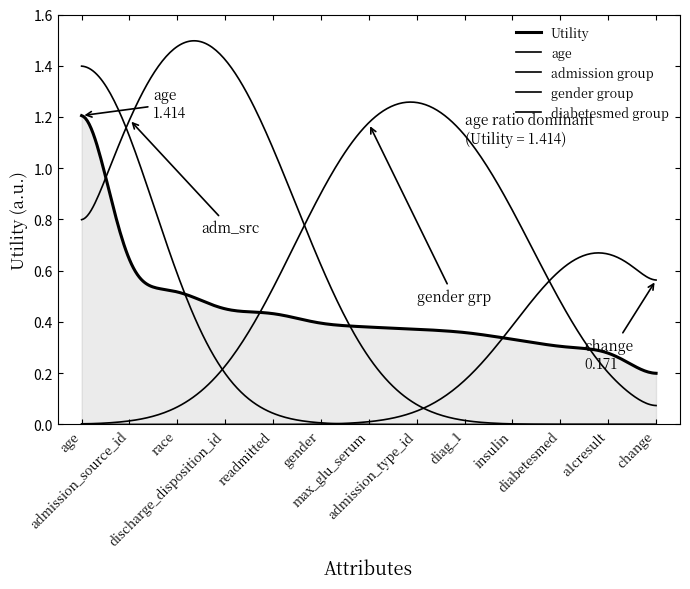

Does the chart have visible grid lines?

No